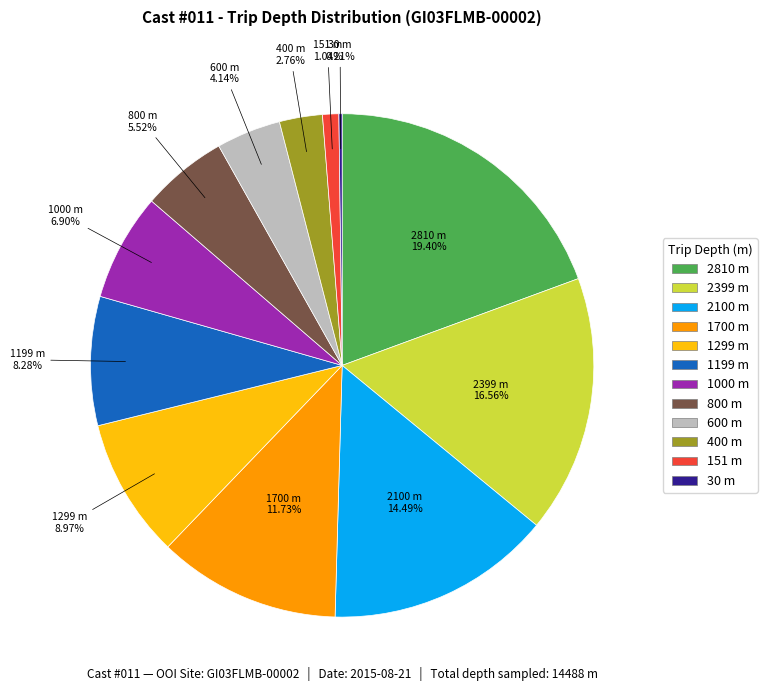

To the nearest percent, what portion does 1299 represent?

9%